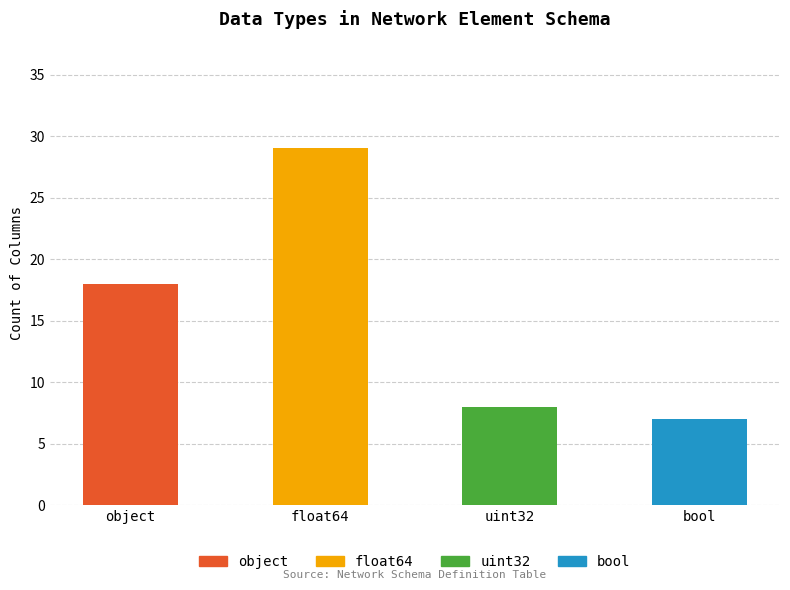

What position from the left is bool?

4